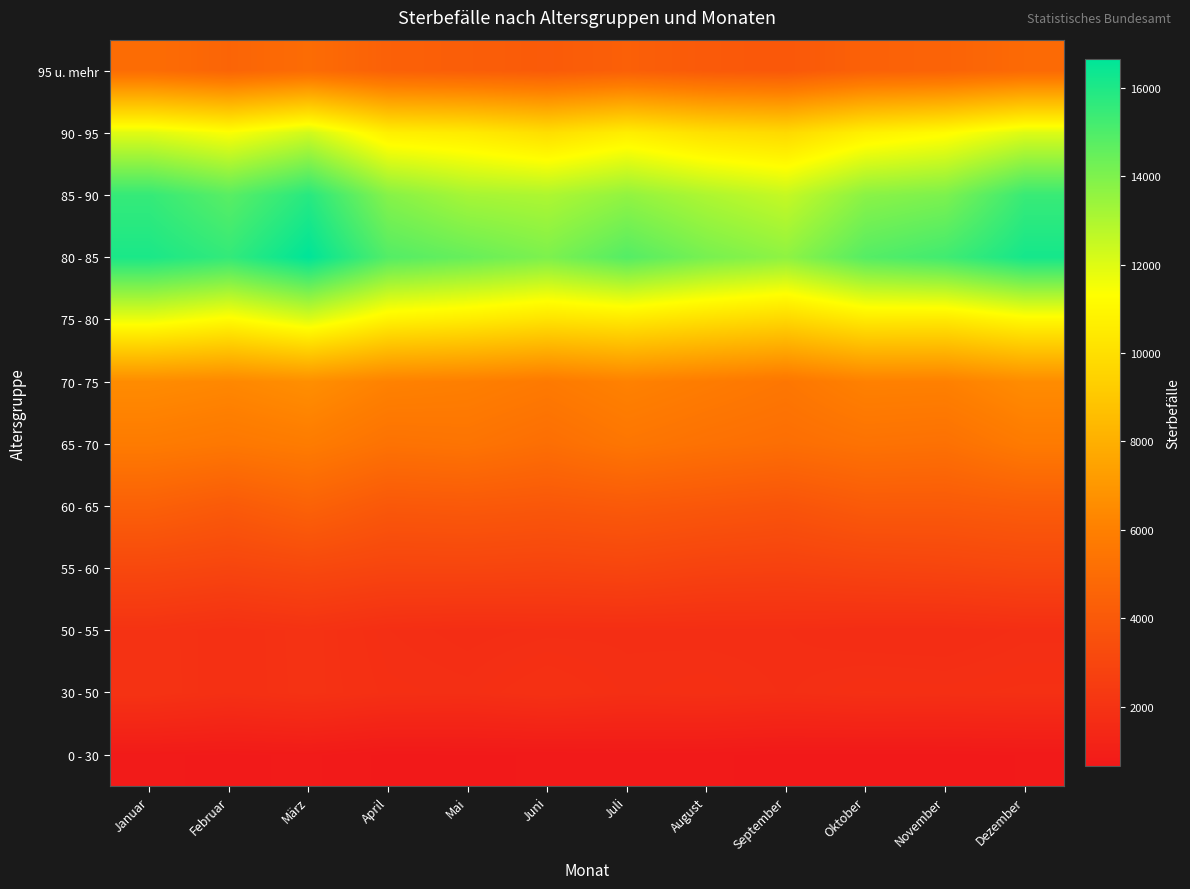

Between November and Oktober, which is larger?

November